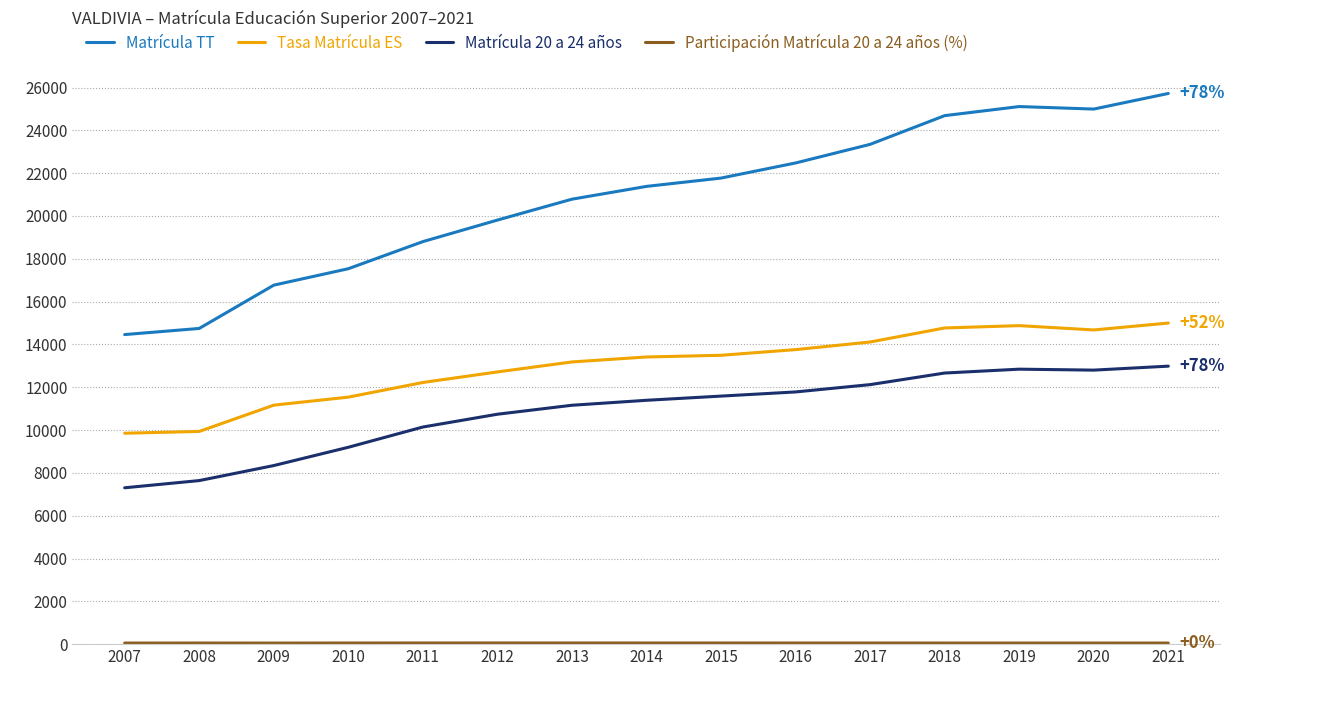

What is the greatest value displayed?

25724.0